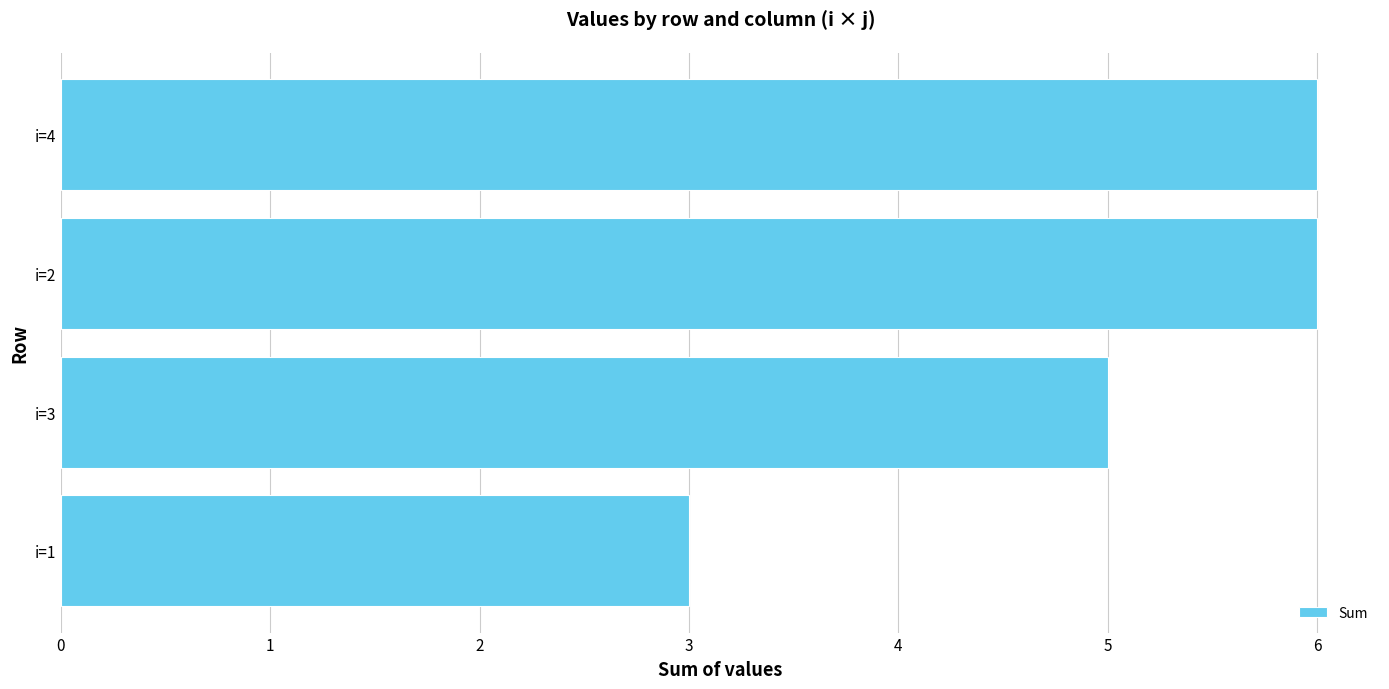

What is the difference between the second highest and minimum values?

3